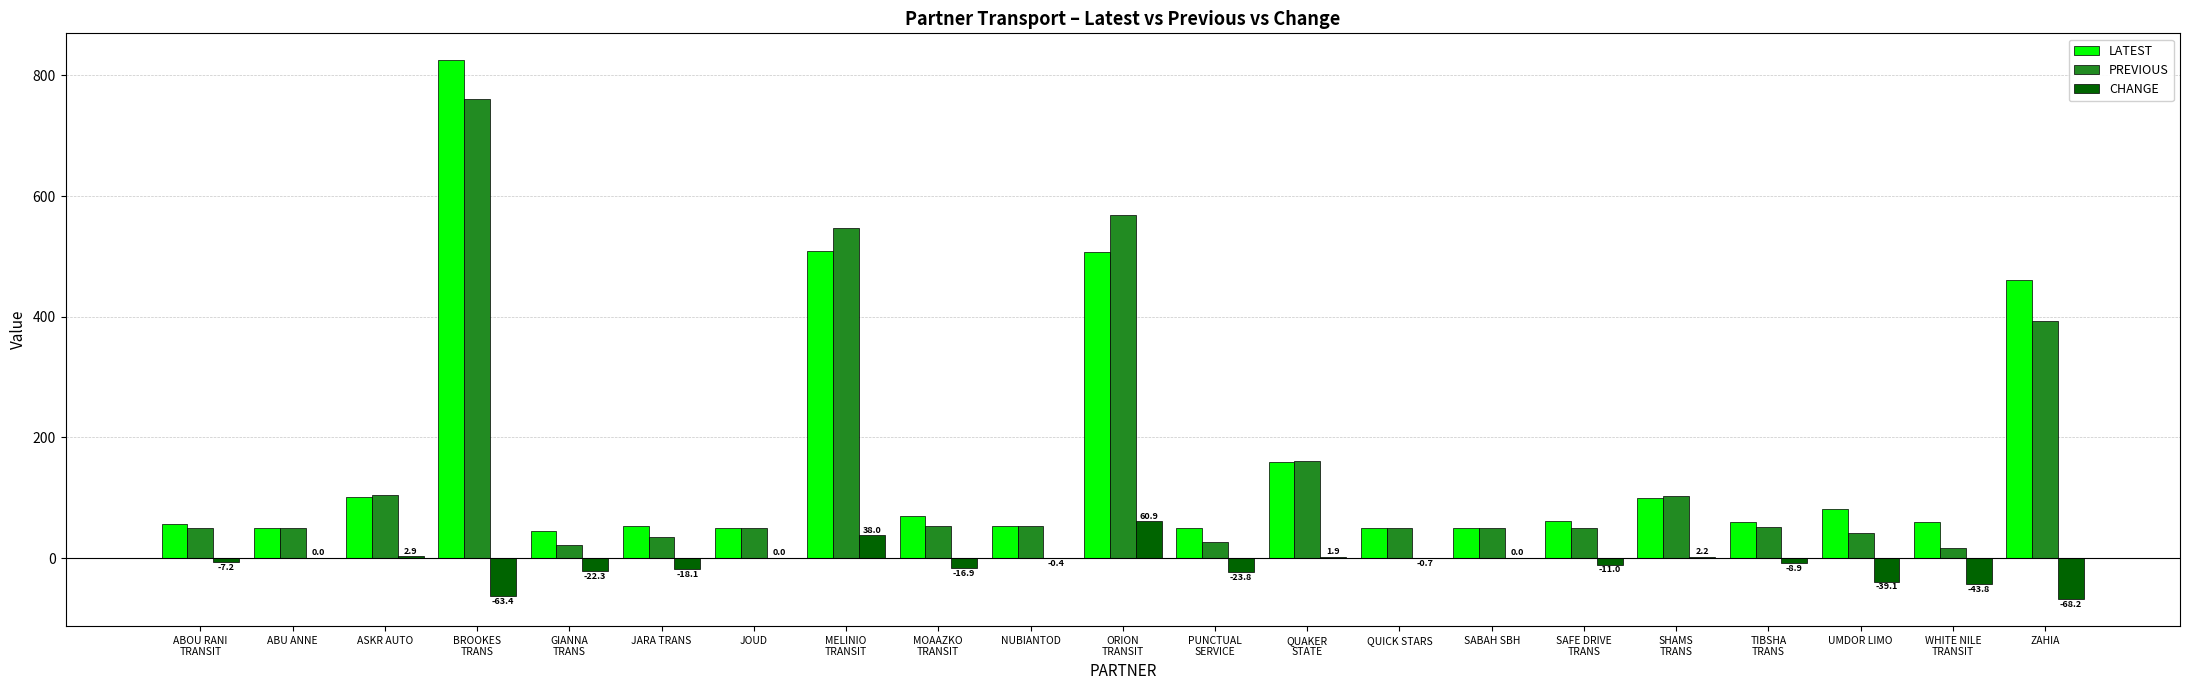

What are all the series names shown in the legend?

LATEST, PREVIOUS, CHANGE